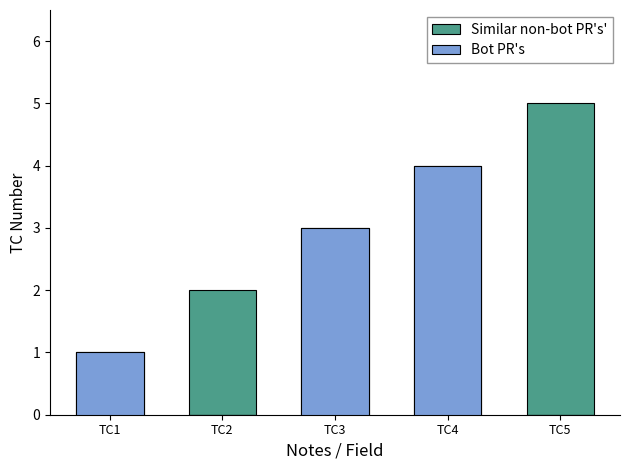

What is the difference between the maximum and second lowest values in the Bot PR's series?

4